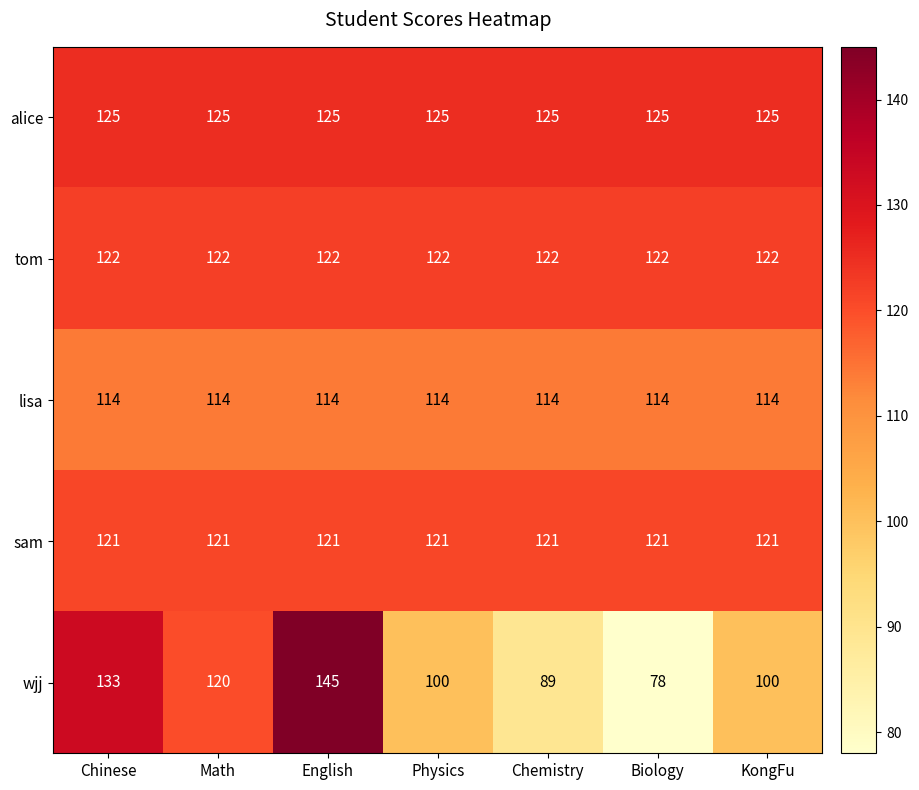

What is the maximum value shown in the chart?

145